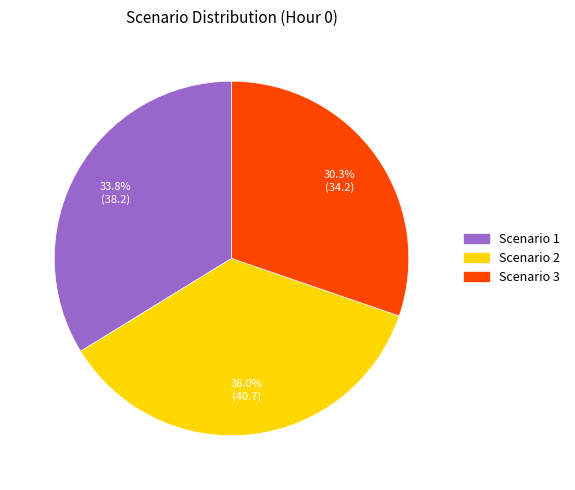

What is the ratio of the value at Scenario 1 to the value at Scenario 3?

1.1